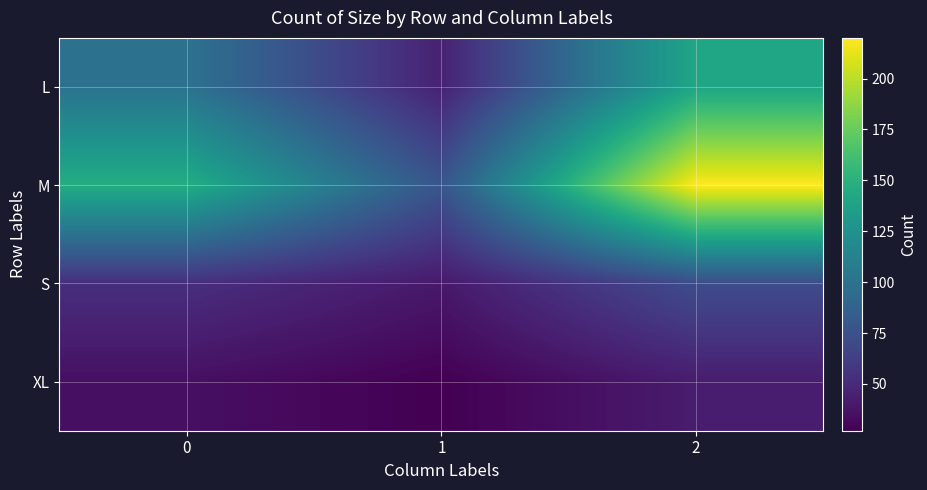

Reading right to left, extract all data points from this chart.

row_0: 141	45	100
row_1: 220	78	147
row_2: 72	40	53
row_3: 42	27	35